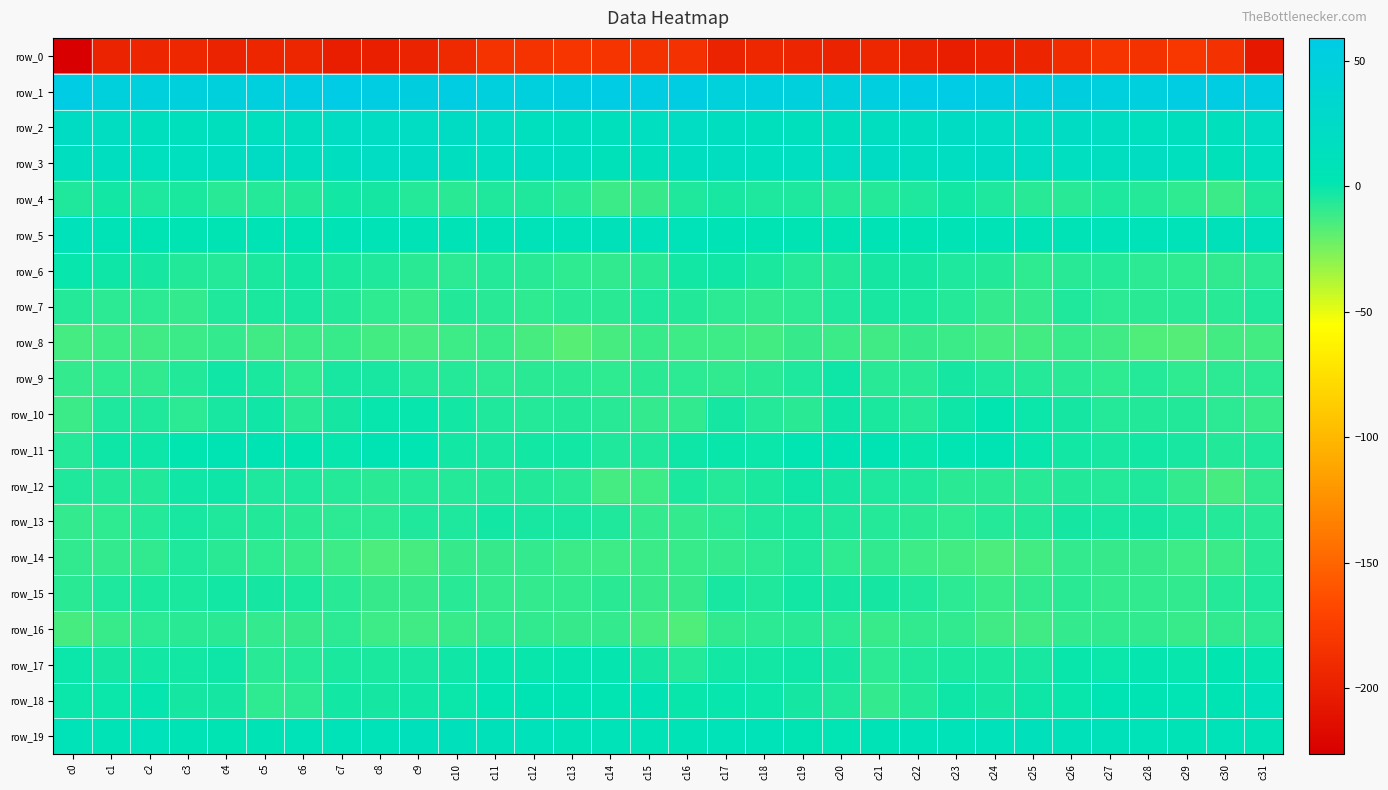

How many categories are shown in the chart?

32